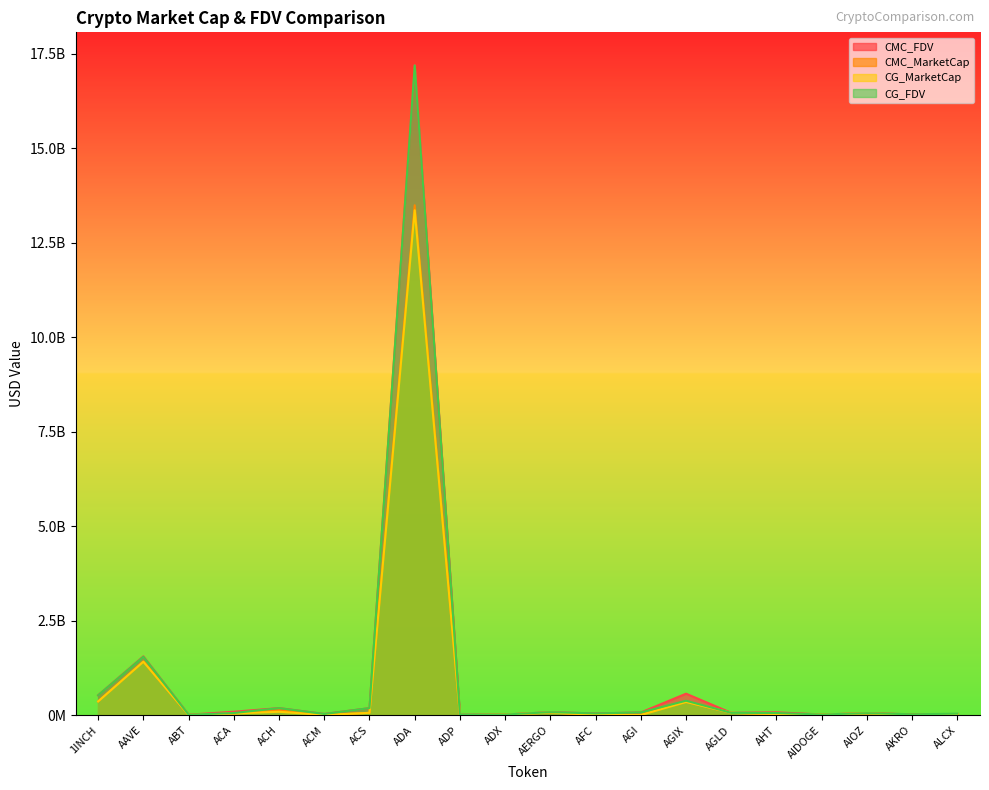

What position from the right is AGIX?

7